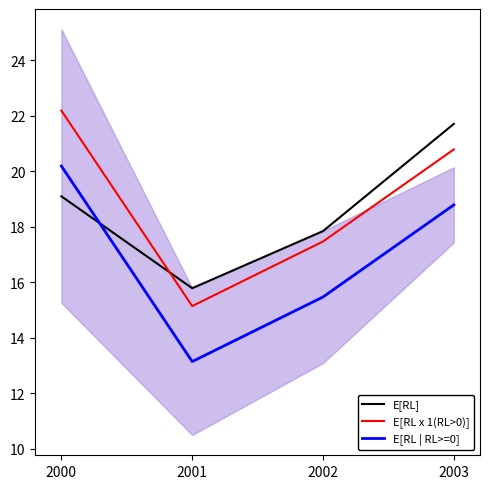

Reading left to right, extract all data points from this chart.

E[RL]: 19.1	15.8	17.8	21.7
E[RL x 1(RL>0)]: 22.2	15.1	17.5	20.8
E[RL | RL>=0]: 20.2	13.1	15.5	18.8